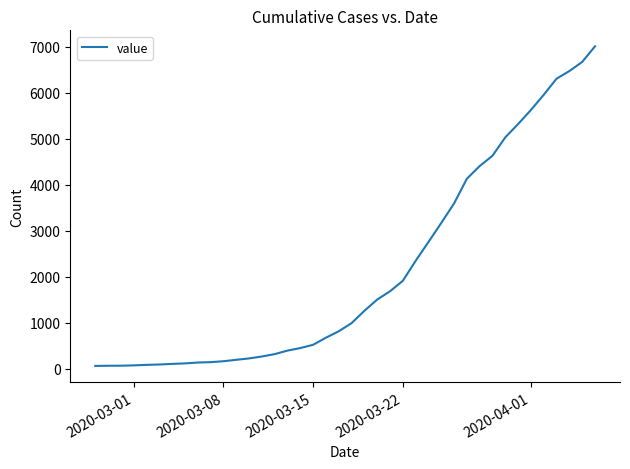

What is the greatest value displayed?

7005